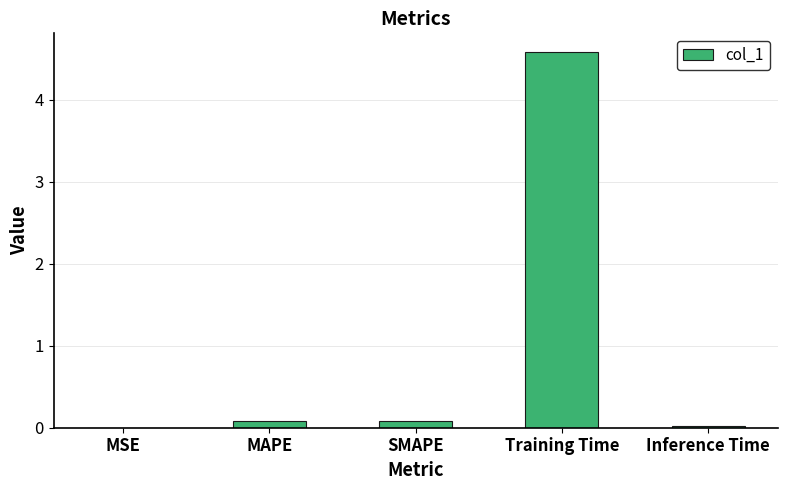

Between MAPE and Inference Time, which is larger?

MAPE